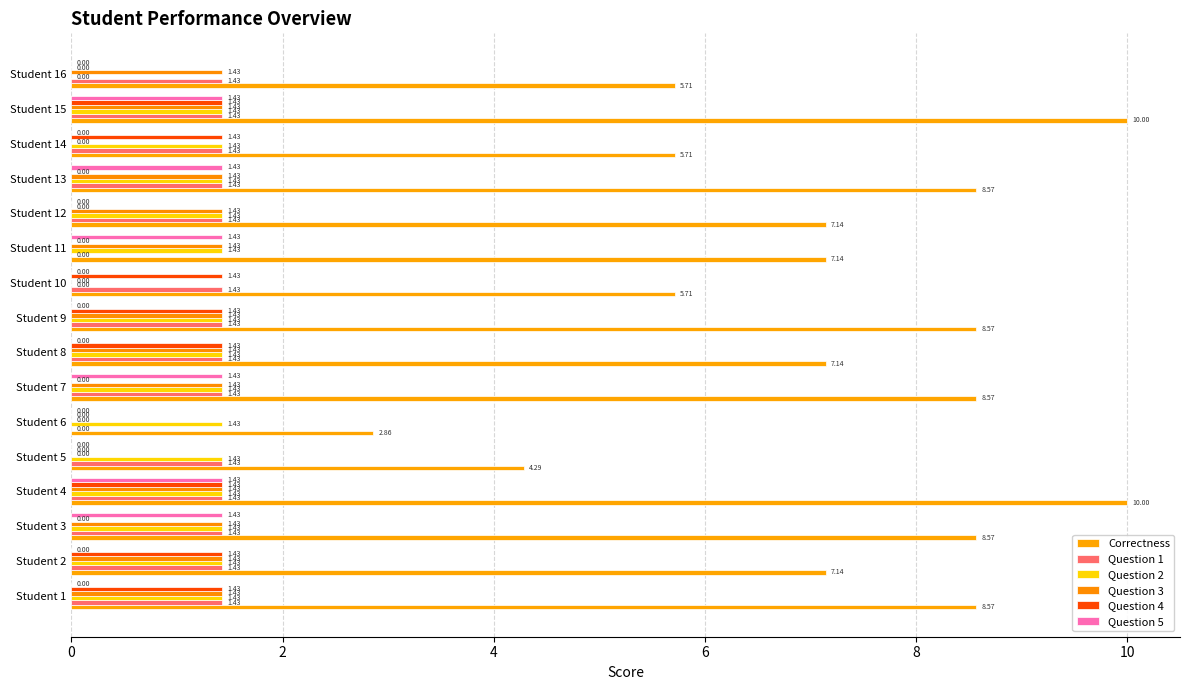

What are all the series names shown in the legend?

Correctness, Question 1, Question 2, Question 3, Question 4, Question 5